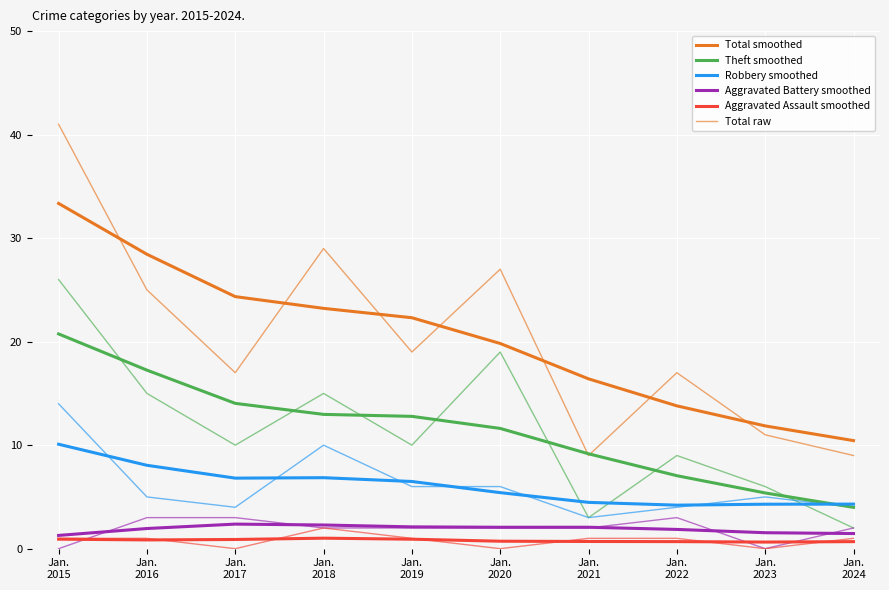

Is it true that Theft equals 13 at Jan. 2019?

False